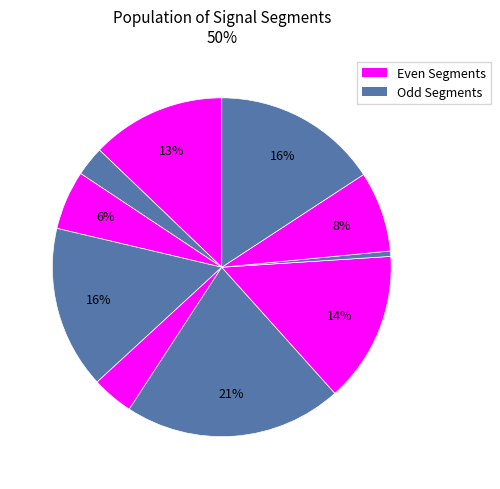

How many segments does this pie chart have?

10